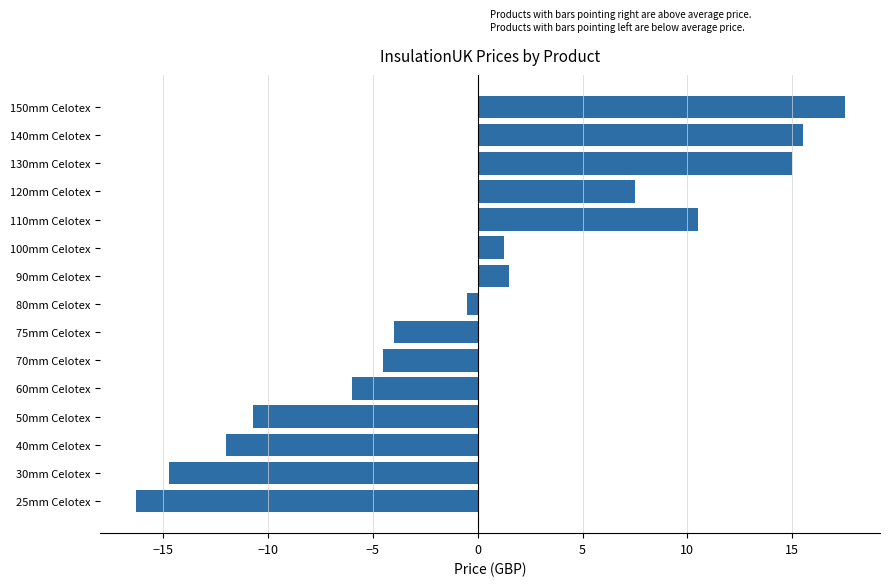

What is the greatest value displayed?

17.5